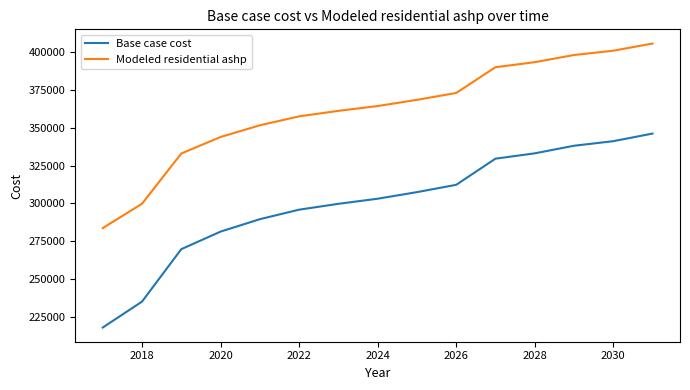

Reading left to right, transcribe all the data shown in this chart.

Base case cost: 218075.9	235204.3	269827.6	281410.7	289615.4	295889.6	299750.6	303129.0	307472.7	312299.0	329567.6	333083.9	338107.2	341121.1	346144.4
Modeled residential ashp: 283748.6	299821.3	332989.7	343888.1	351607.8	357511.1	361143.9	364322.6	368409.5	372950.5	389962.3	393278.9	398016.9	400859.7	405597.7